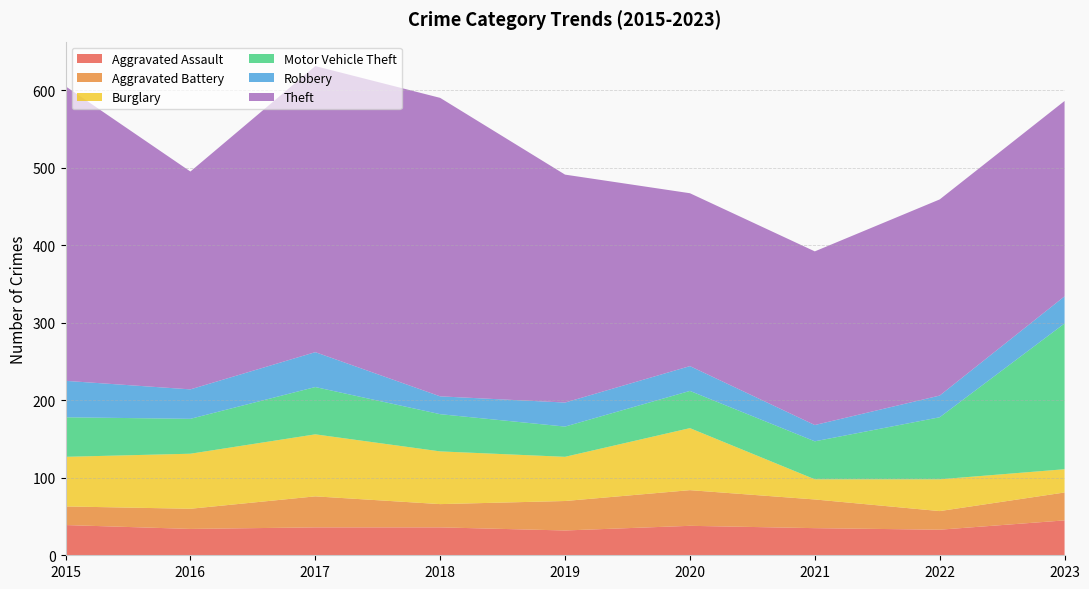

Reading left to right, list all the values displayed in this chart.

Aggravated Assault: 39	34	36	36	32	38	35	33	45
Aggravated Battery: 24	26	40	30	38	46	37	24	36
Burglary: 64	71	80	68	57	80	26	41	30
Motor Vehicle Theft: 51	45	61	48	39	48	49	80	188
Robbery: 47	38	45	23	31	32	21	28	35
Theft: 380	281	369	385	294	223	224	253	252